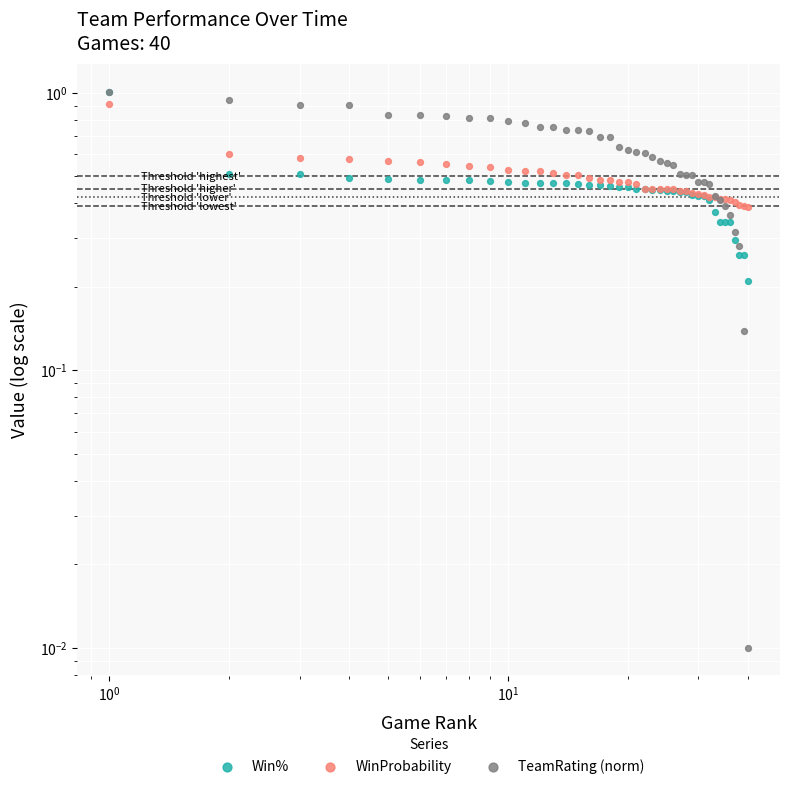

Which series has the largest total across all categories?

TeamRating (norm)